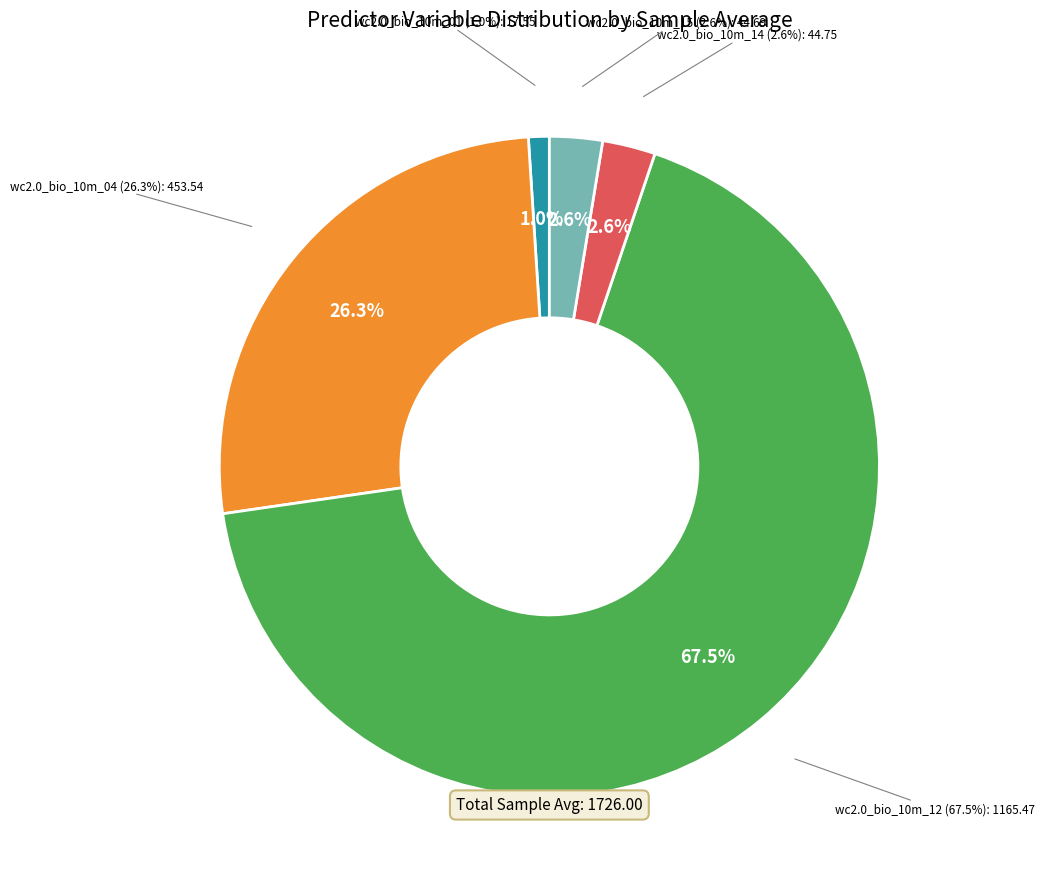

True or false: wc2.0_bio_10m_12 accounts for 82% of the total.

False